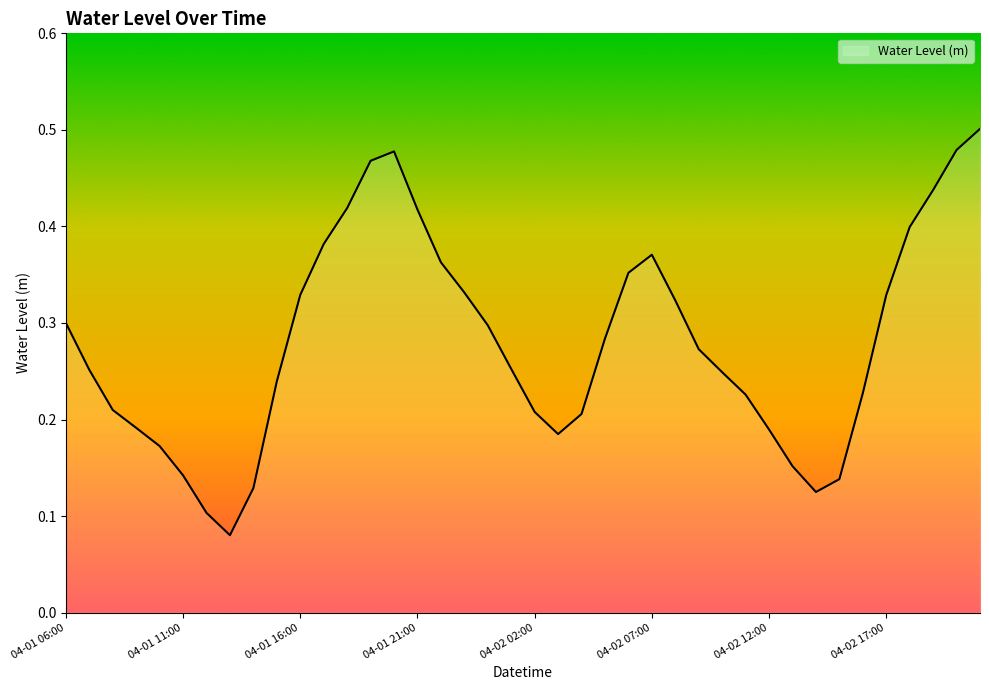

Which label corresponds to the largest value in the chart?

2024-04-02 21:00